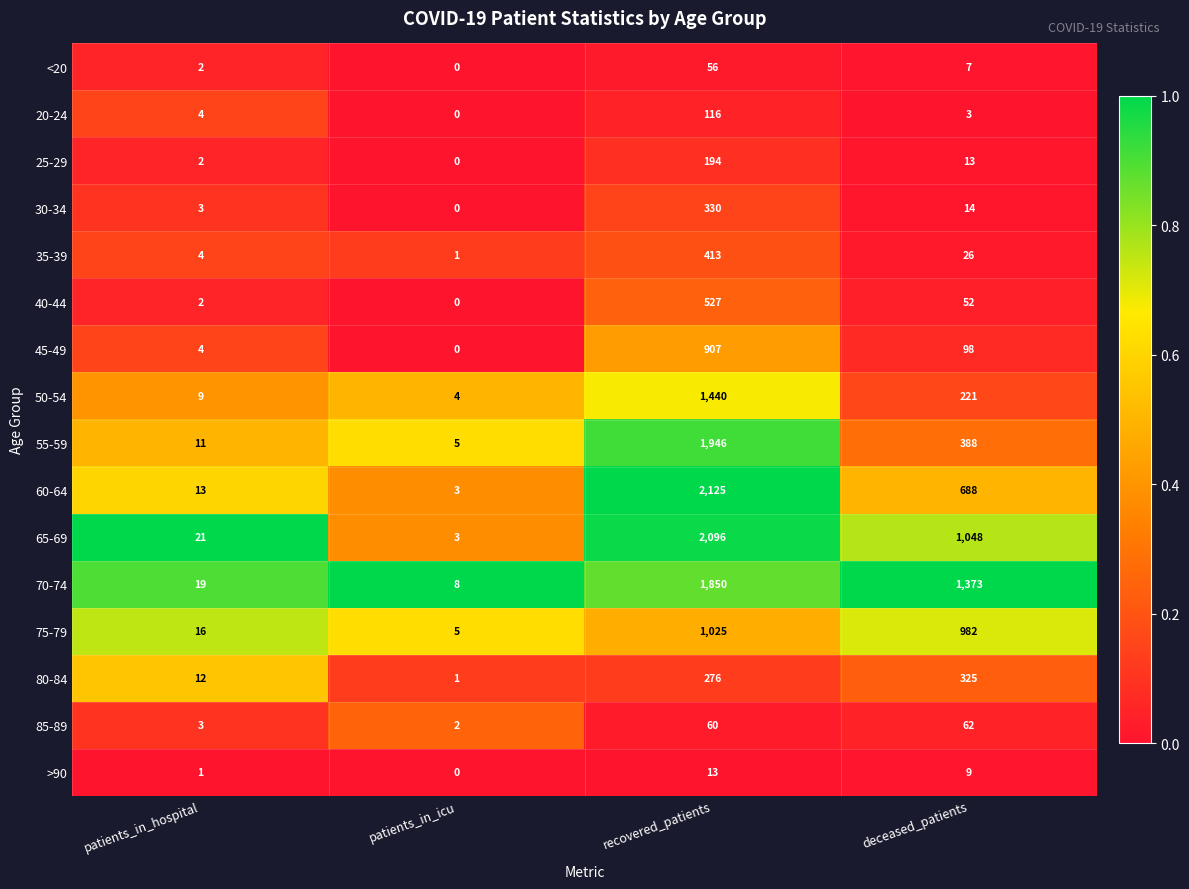

Is it true that 55-59 equals 1946 at recovered_patients?

True